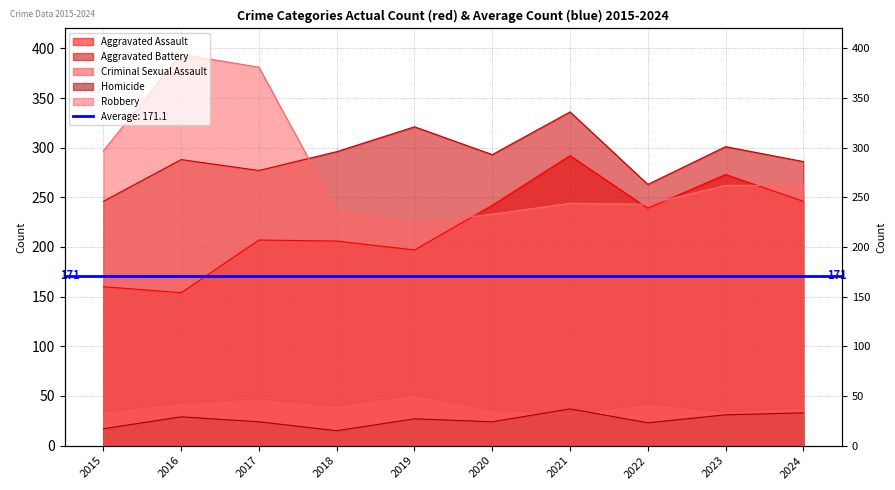

What is the difference between the Homicide values at 2020 and 2022?

1